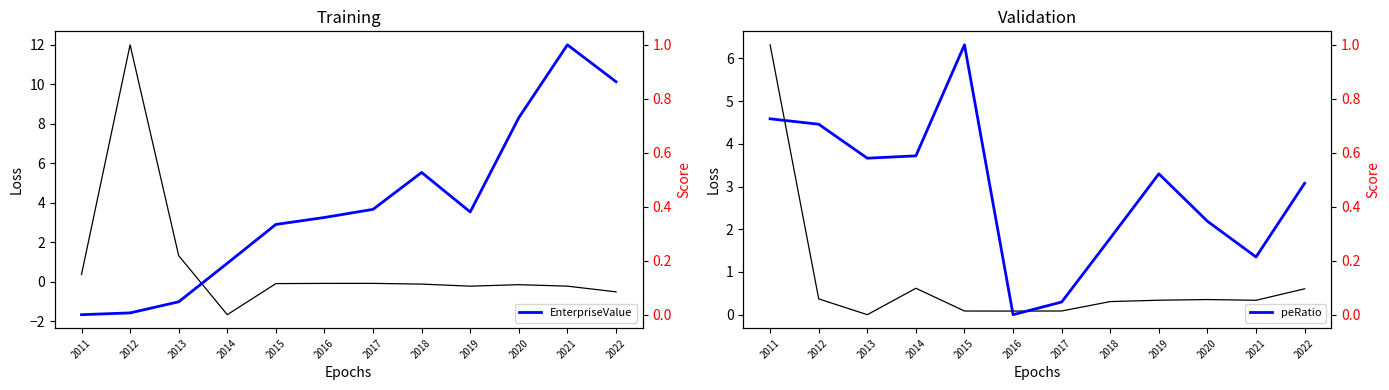

Which series has the largest range (max minus min)?

roic